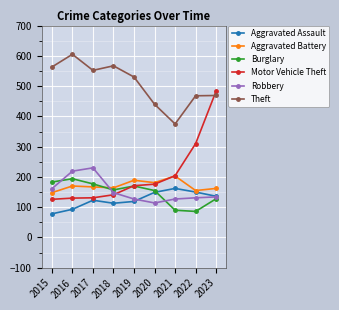

Which series has the widest spread of values?

Motor Vehicle Theft